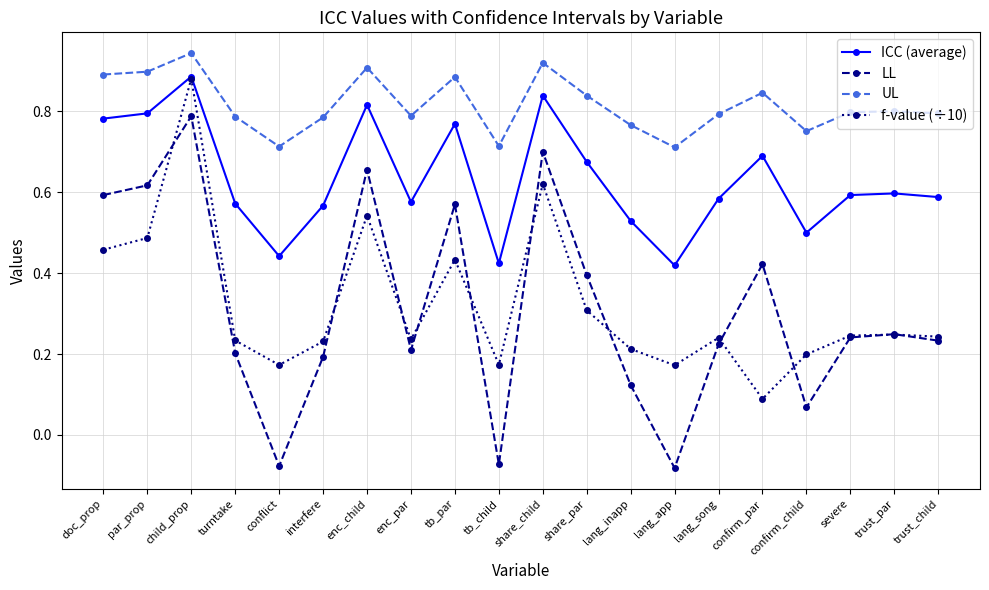

True or false: UL and ICC (average) cross at least once.

False